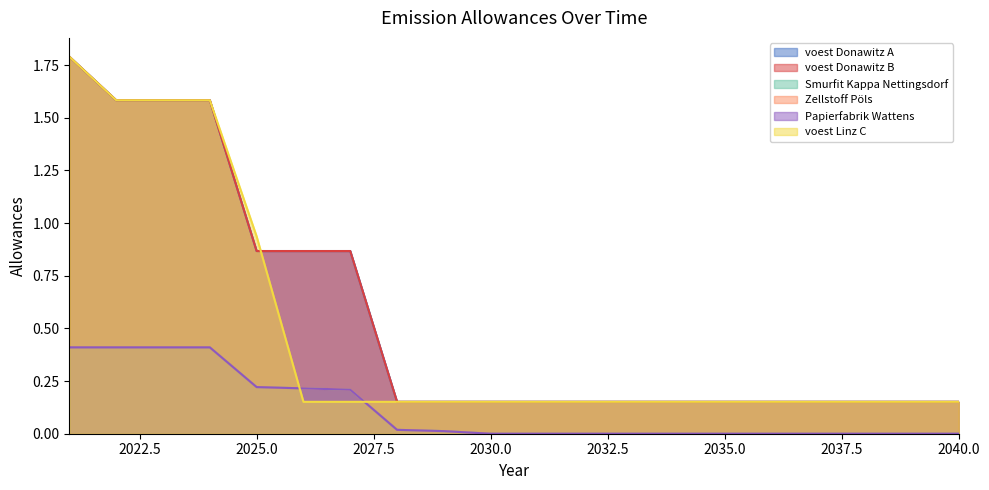

At how many categories does at least one series exceed 1?

4